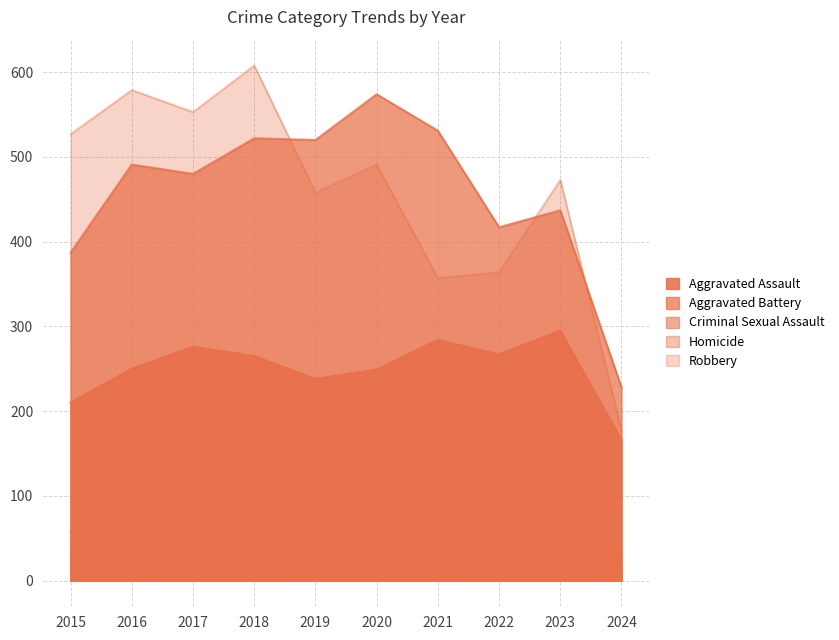

What is the value of the Aggravated Assault point at the 4th from the left?

265